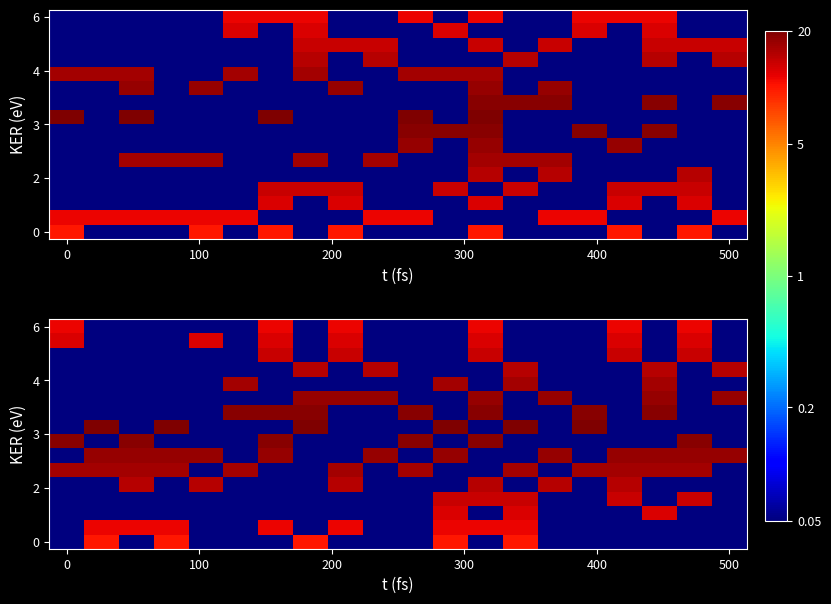

How many series are shown in this chart?

16